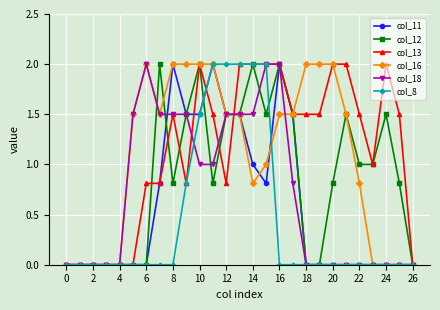

True or false: col_11 has more than 1 interior local peaks.

True